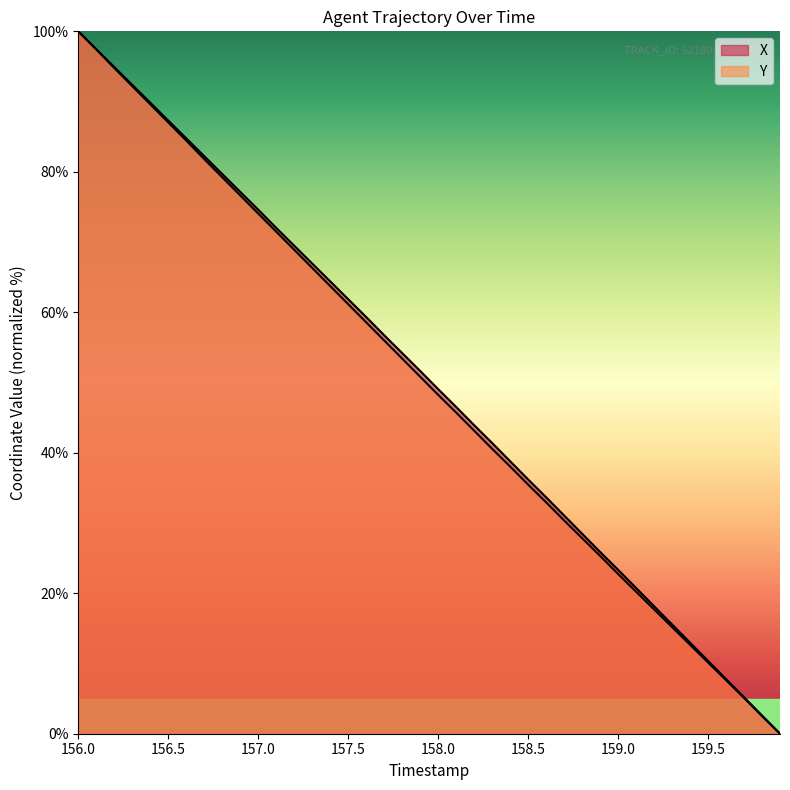

Reading left to right, extract all data points from this chart.

X: 100.0	97.5	94.9	92.4	89.8	87.3	84.8	82.2	79.7	77.2	74.6	72.0	69.5	66.9	64.4	61.9	59.3	56.7	54.2	51.7	49.1	46.5	43.9	41.4	38.8	36.2	33.7	31.1	28.5	25.9	23.3	20.8	18.2	15.6	13.0	10.4	7.8	5.2	2.6	0.0
Y: 100.0	97.4	94.8	92.2	89.6	87.0	84.4	81.8	79.2	76.6	74.1	71.5	68.9	66.3	63.7	61.2	58.6	56.0	53.4	50.8	48.2	45.7	43.1	40.6	38.0	35.5	32.9	30.4	27.8	25.3	22.7	20.2	17.7	15.2	12.7	10.1	7.6	5.1	2.5	0.0